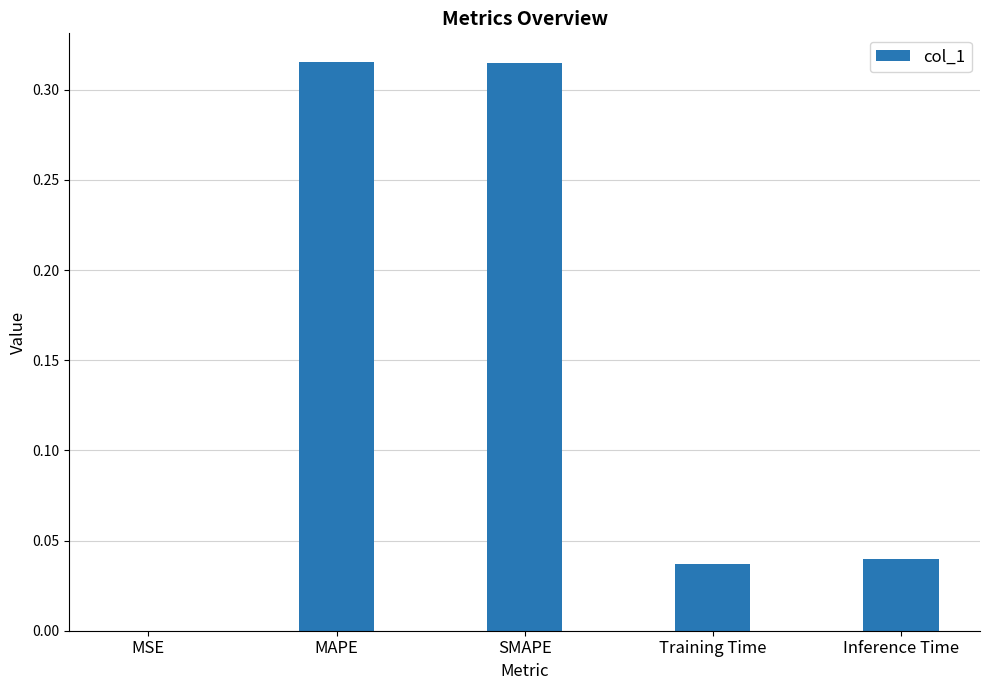

What is the sum of all values?

0.7